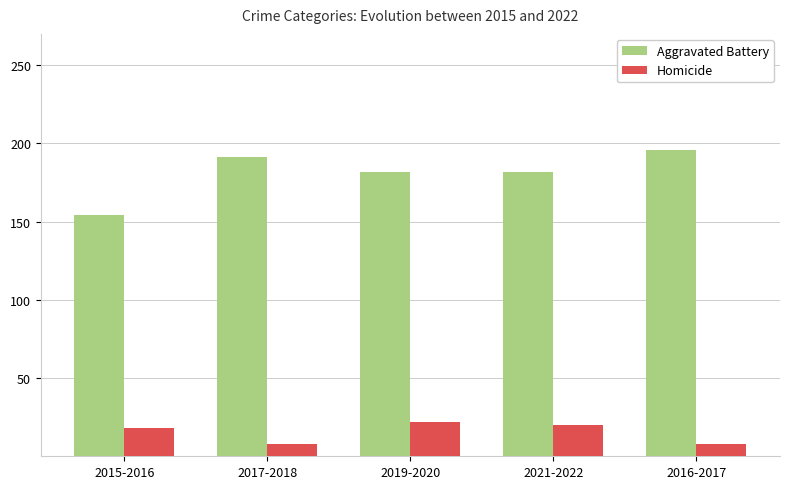

Reading right to left, list all the values displayed in this chart.

Aggravated Battery: 2016-2017=196	2021-2022=182	2019-2020=182	2017-2018=191	2015-2016=154
Homicide: 2016-2017=8	2021-2022=20	2019-2020=22	2017-2018=8	2015-2016=18